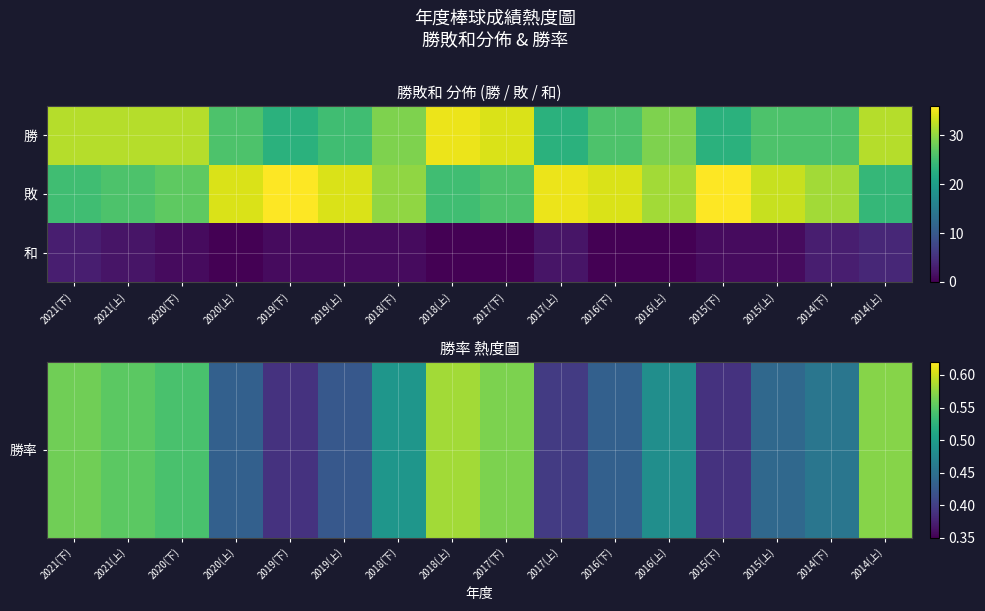

Between 2017(下) and 2021(上), which is larger?

2017(下)